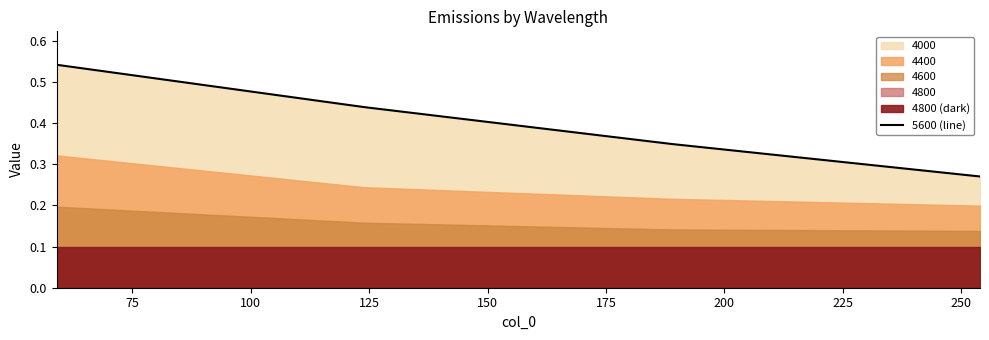

Count the 5600 (line) values in the range 0 to 1.

4